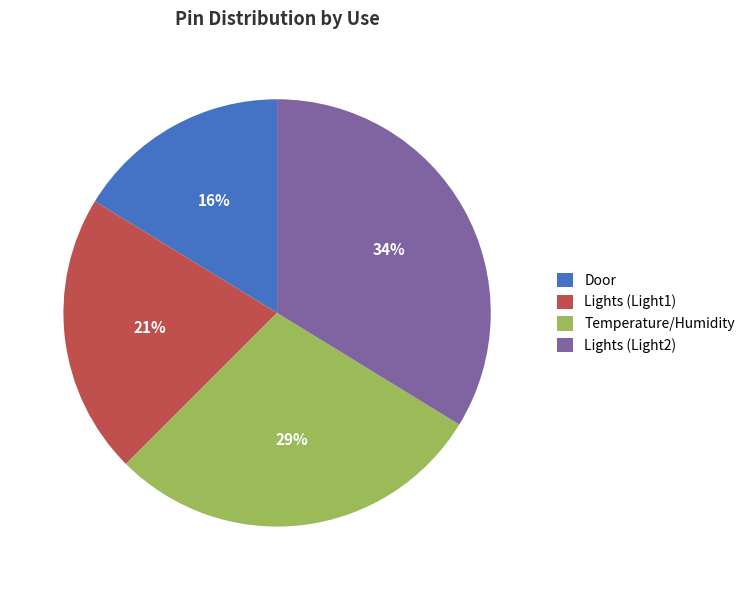

True or false: Door accounts for 22% of the total.

False